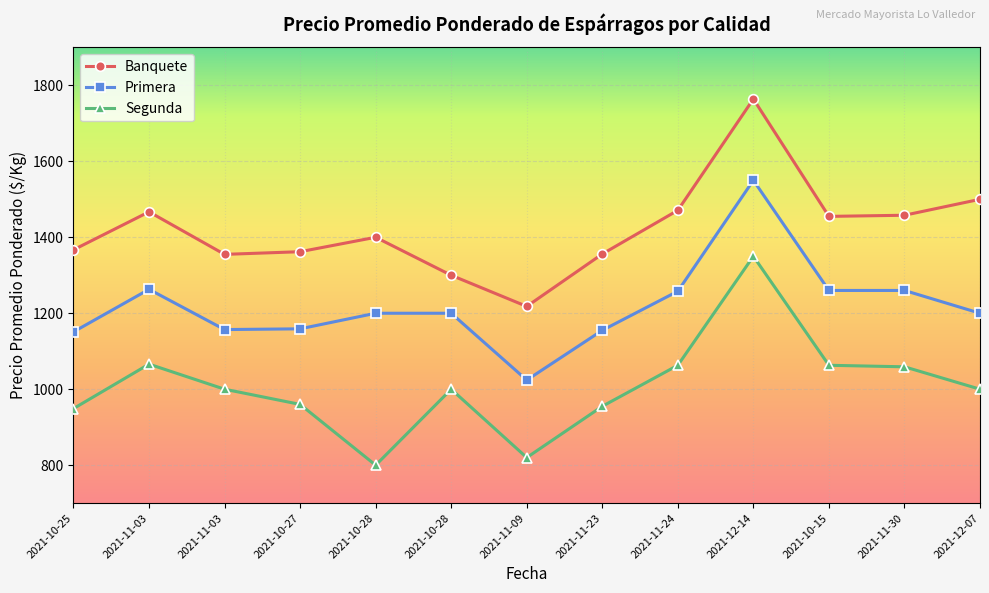

How many lines are shown in the chart?

3